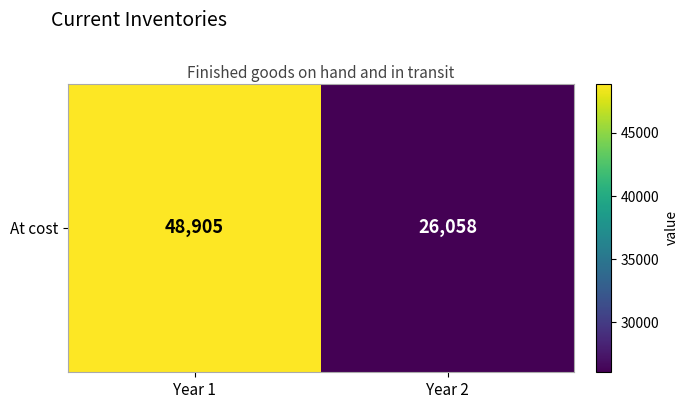

True or false: the data shows 26058 at Year 2.

True